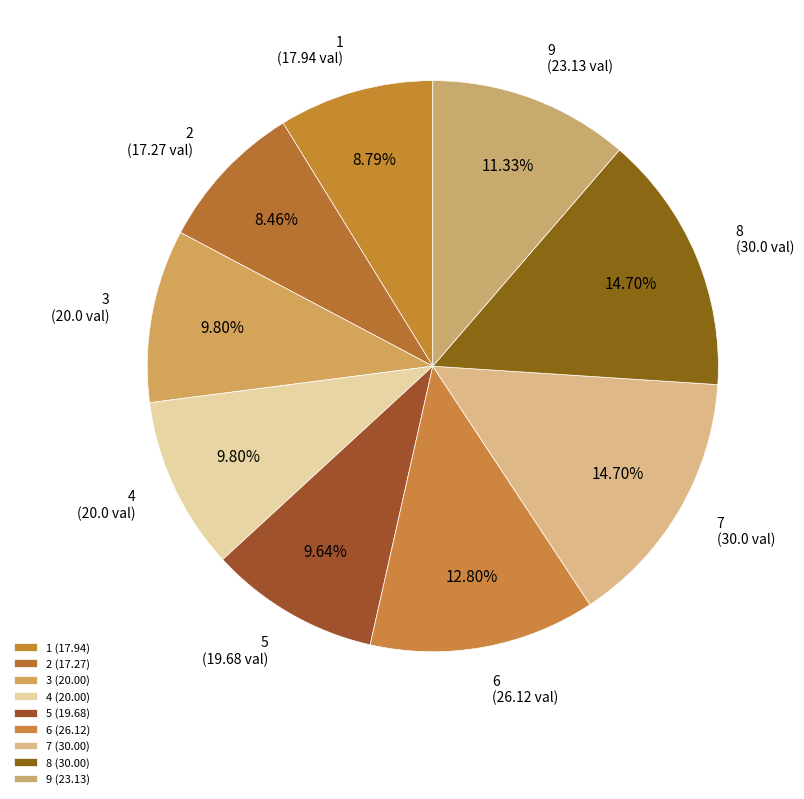

What is the smallest slice in the pie chart?

2